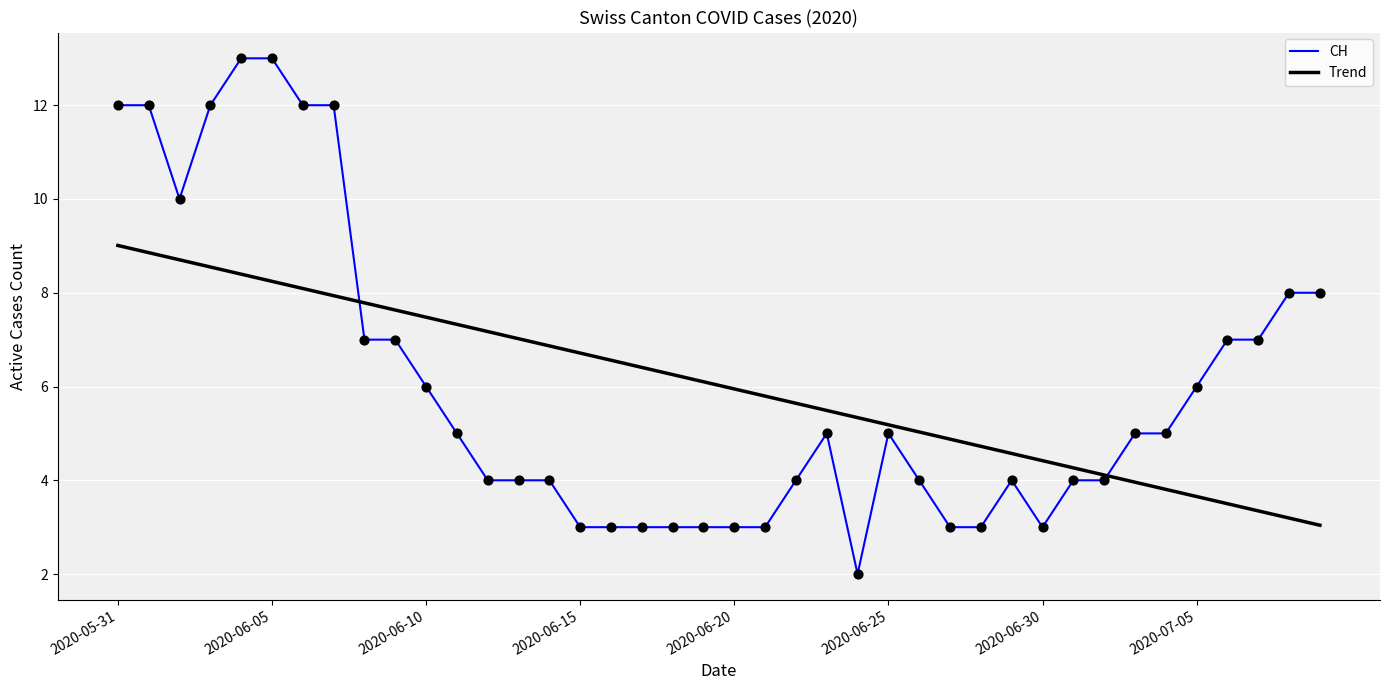

Rank the series by their maximum value, from highest to lowest.

CH, Trend